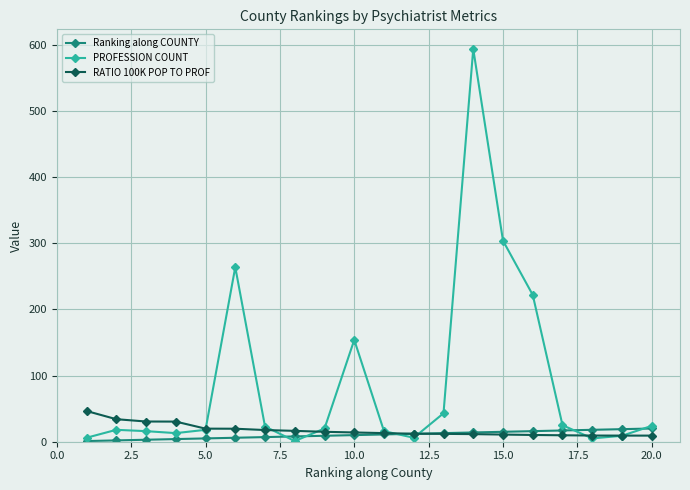

In PROFESSION COUNT, how many points are higher than both neighbors (excluding endpoints)?

4